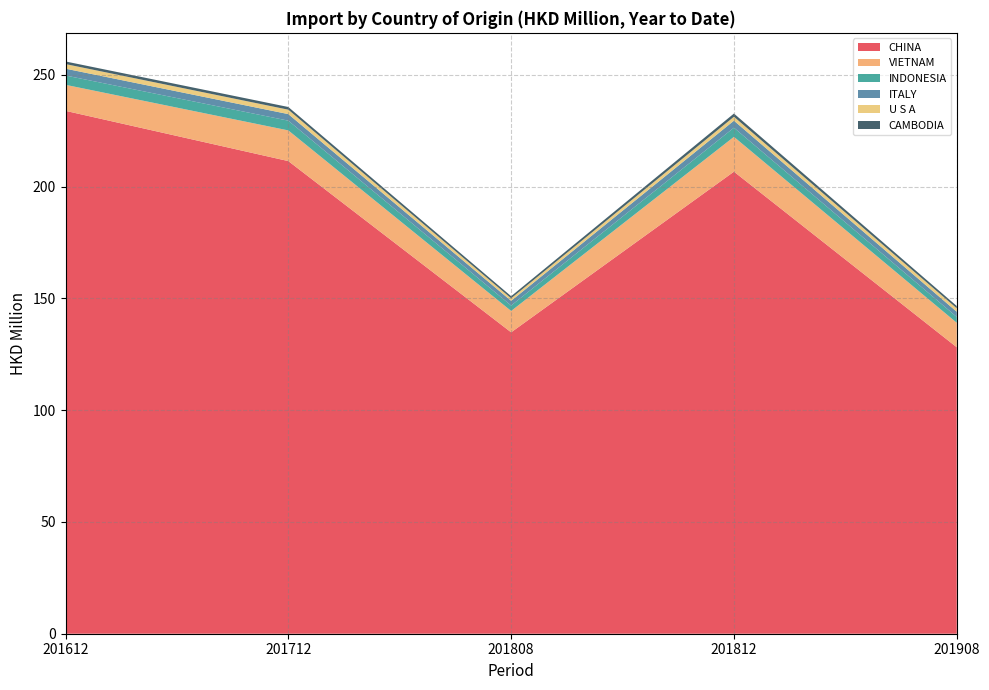

Reading left to right, extract all data points from this chart.

CHINA: 201612=233.9	201712=211.4	201808=134.8	201812=206.7	201908=128.1
VIETNAM: 201612=11.6	201712=13.7	201808=9.6	201812=15.6	201908=10.9
INDONESIA: 201612=4.2	201712=4.4	201808=2.4	201812=4.1	201908=2.6
ITALY: 201612=3.1	201712=2.9	201808=2.1	201812=3.1	201908=2.3
U S A: 201612=2.1	201712=2.0	201808=1.1	201812=1.8	201908=1.5
CAMBODIA: 201612=1.2	201712=1.2	201808=0.9	201812=1.4	201908=1.0